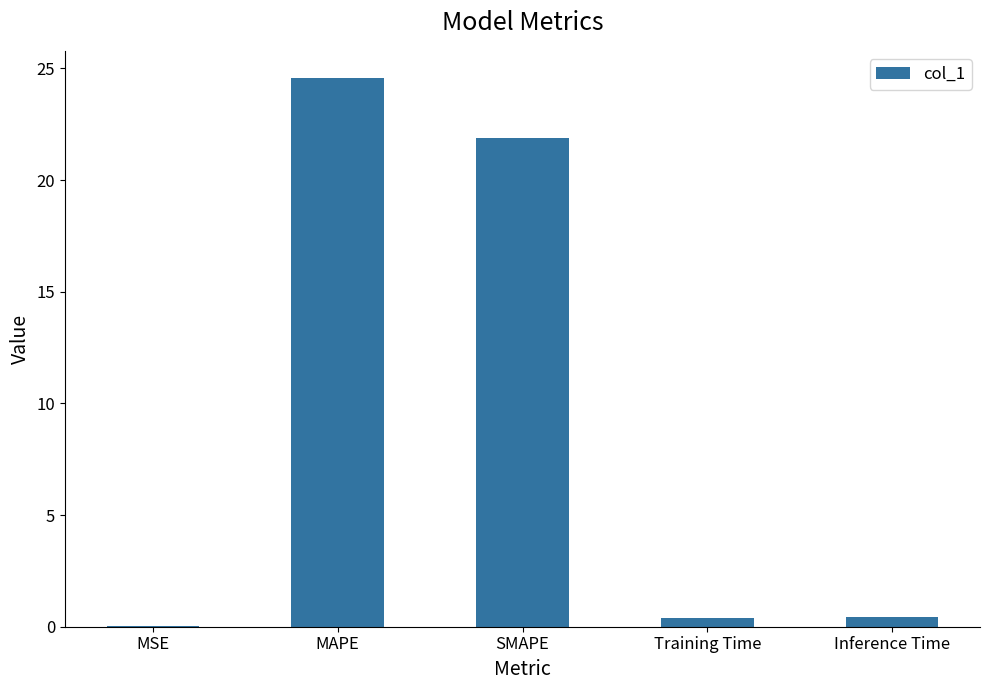

What is the maximum value shown in the chart?

24.6